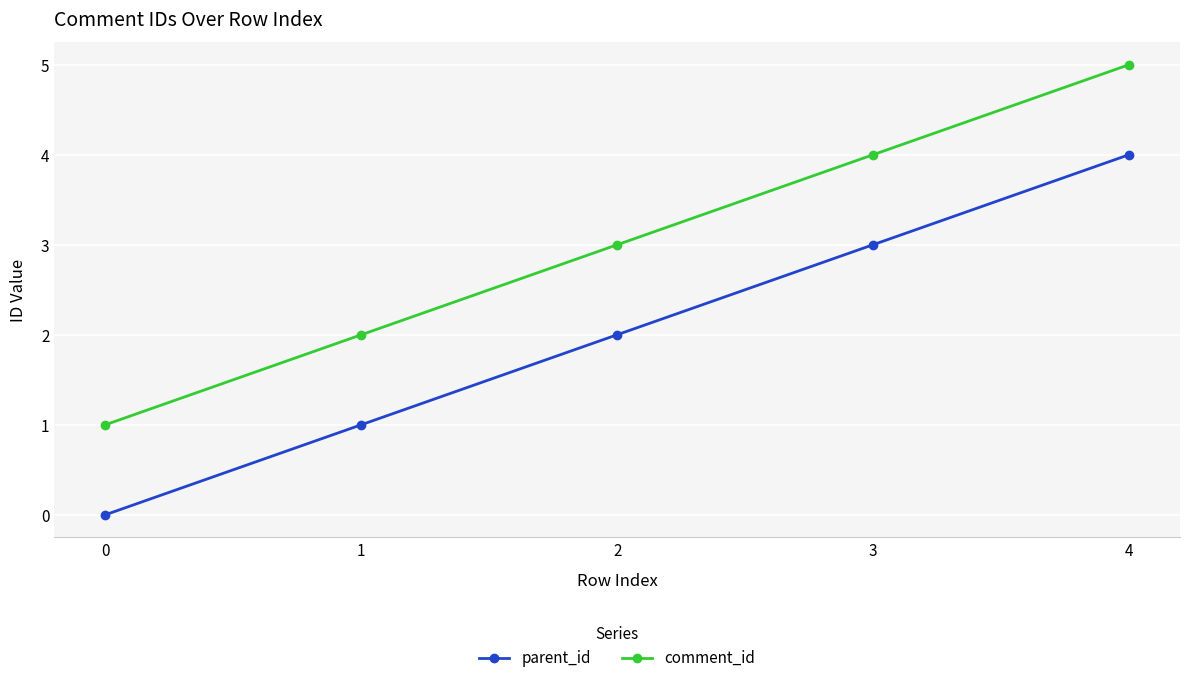

How many lines are shown in the chart?

2